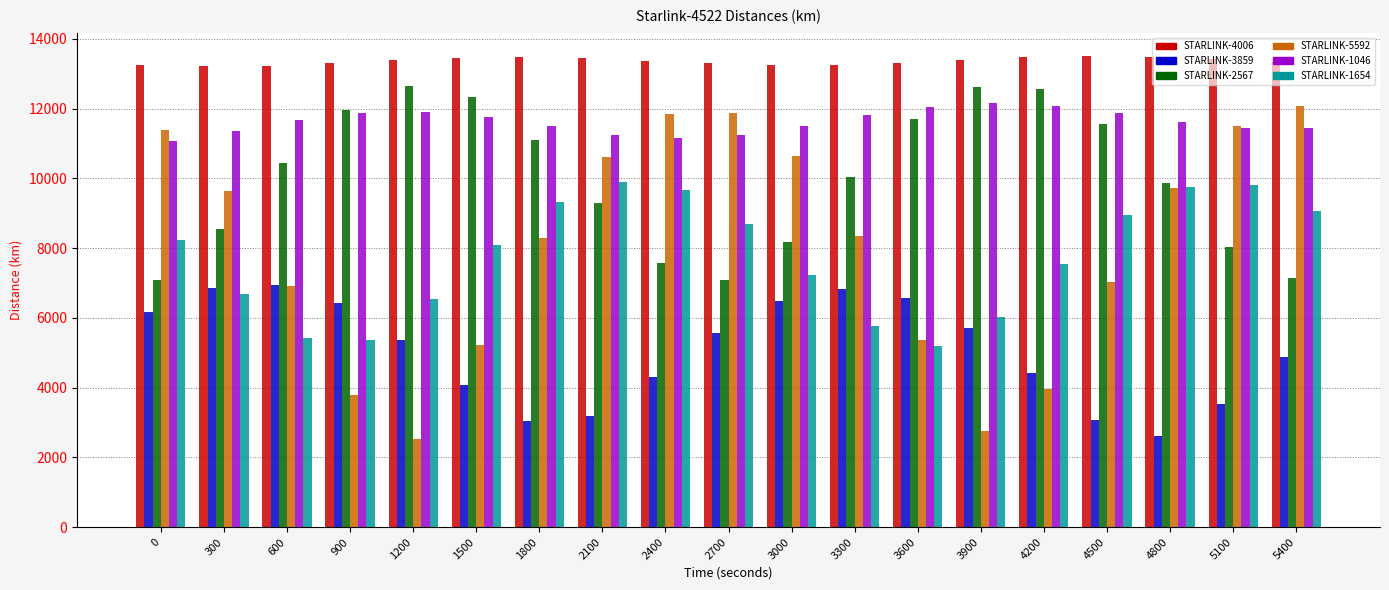

Are the bars grouped side by side (vs. stacked)?

Yes